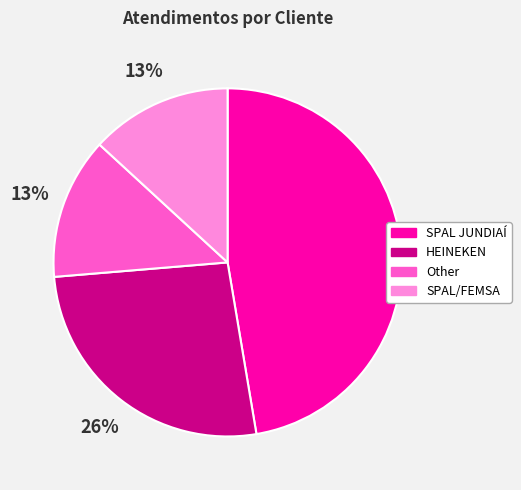

Between SPAL JUNDIAÍ and HEINEKEN, which is larger?

SPAL JUNDIAÍ